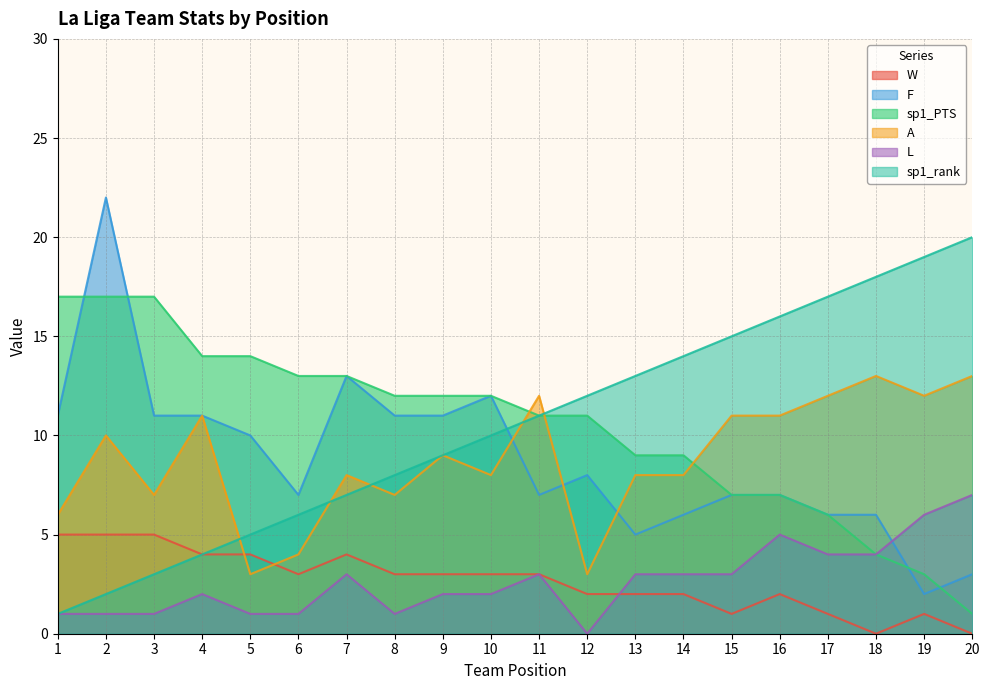

How many values in the sp1_PTS series are below 12?

10